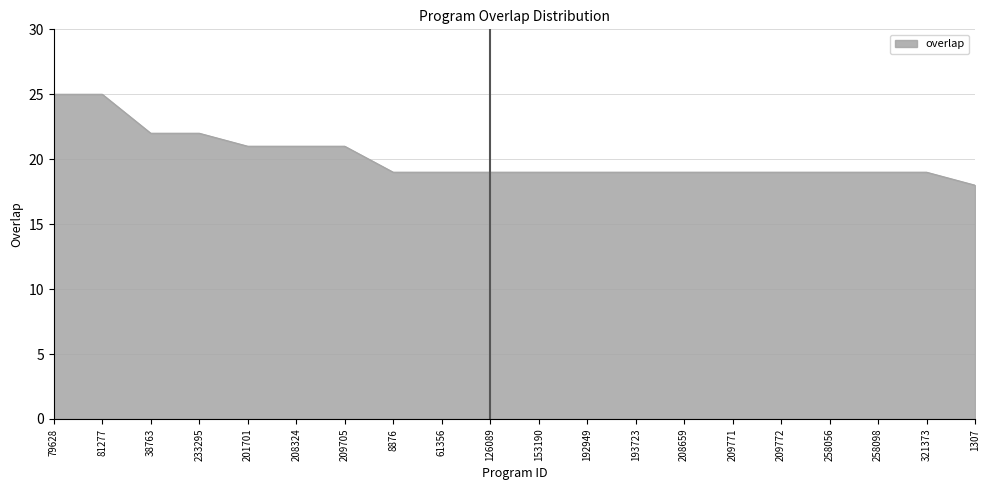

The chart shows a value of 29 at 208324. True or false?

False